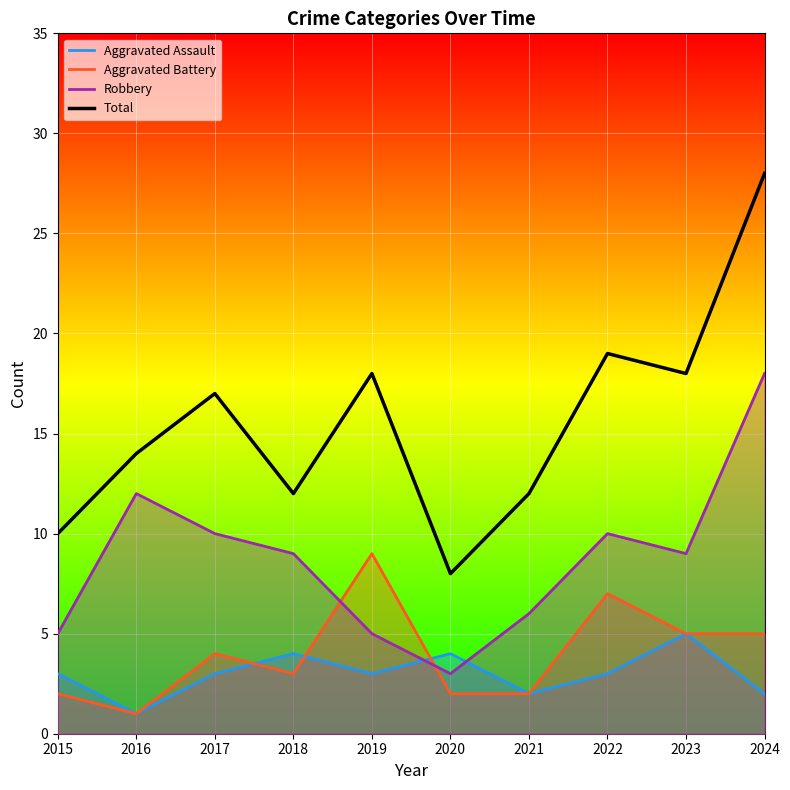

What is the value of the Aggravated Assault point at the 6th from the left?

4